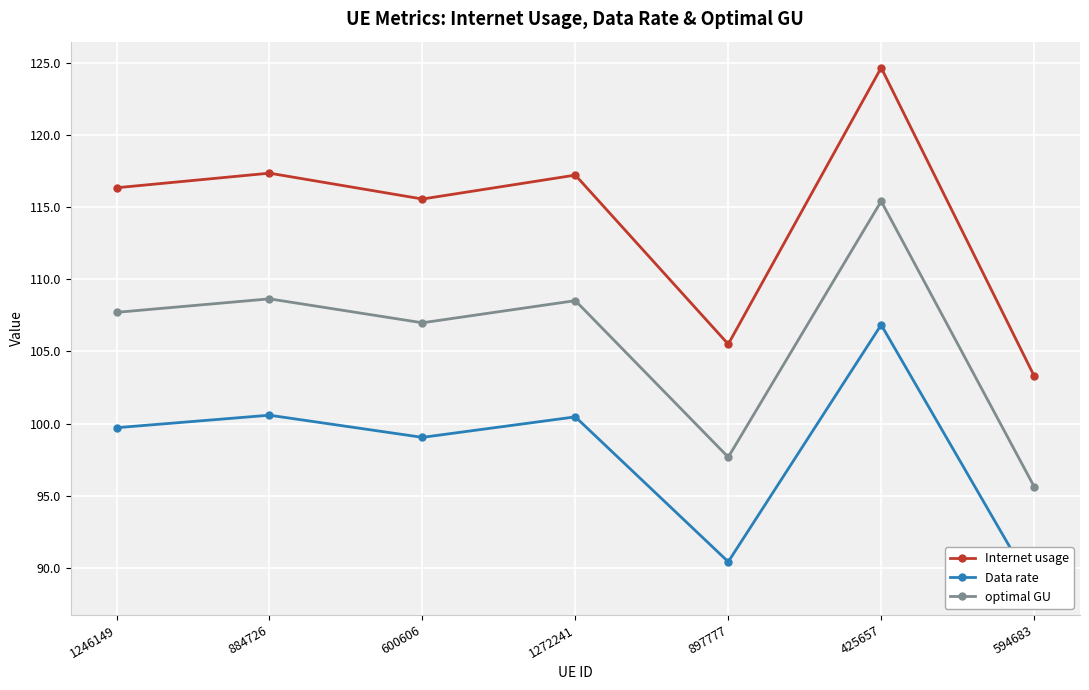

What is the total value across all series at 1246149?

323.7